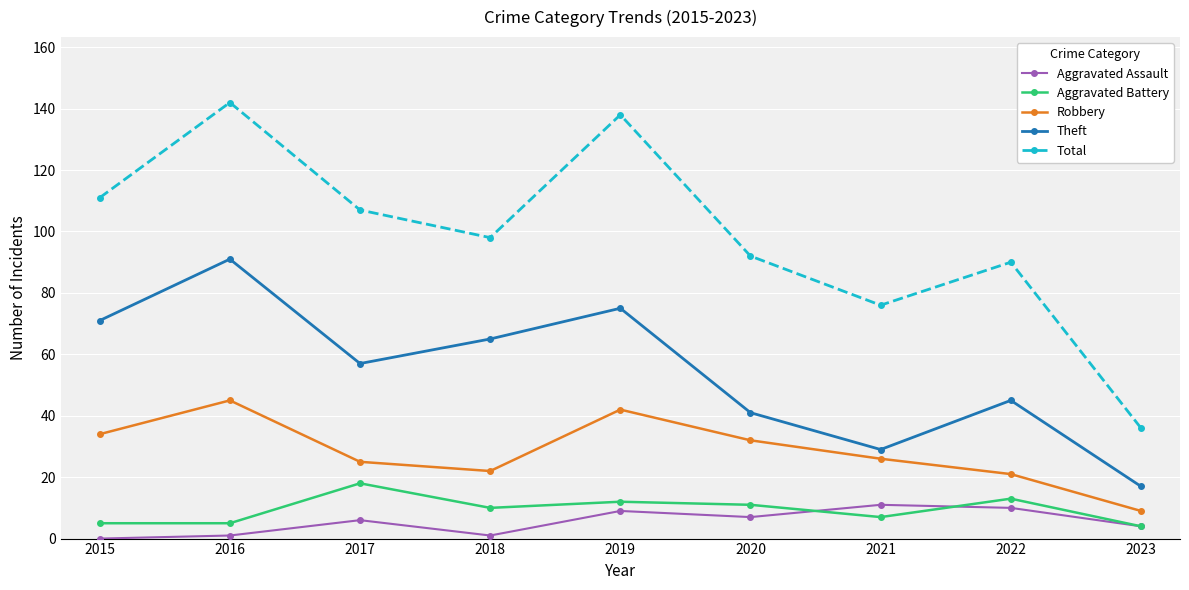

Reading left to right, what are all the values shown in this chart?

Aggravated Assault: 2015=0	2016=1	2017=6	2018=1	2019=9	2020=7	2021=11	2022=10	2023=4
Aggravated Battery: 2015=5	2016=5	2017=18	2018=10	2019=12	2020=11	2021=7	2022=13	2023=4
Robbery: 2015=34	2016=45	2017=25	2018=22	2019=42	2020=32	2021=26	2022=21	2023=9
Theft: 2015=71	2016=91	2017=57	2018=65	2019=75	2020=41	2021=29	2022=45	2023=17
Total: 2015=111	2016=142	2017=107	2018=98	2019=138	2020=92	2021=76	2022=90	2023=36